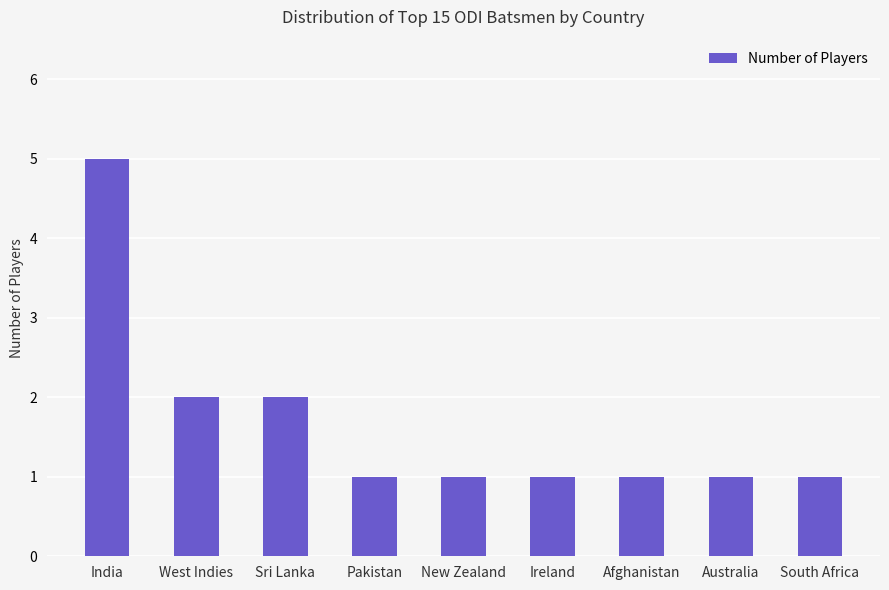

Is it true that the value at Australia is 0?

False